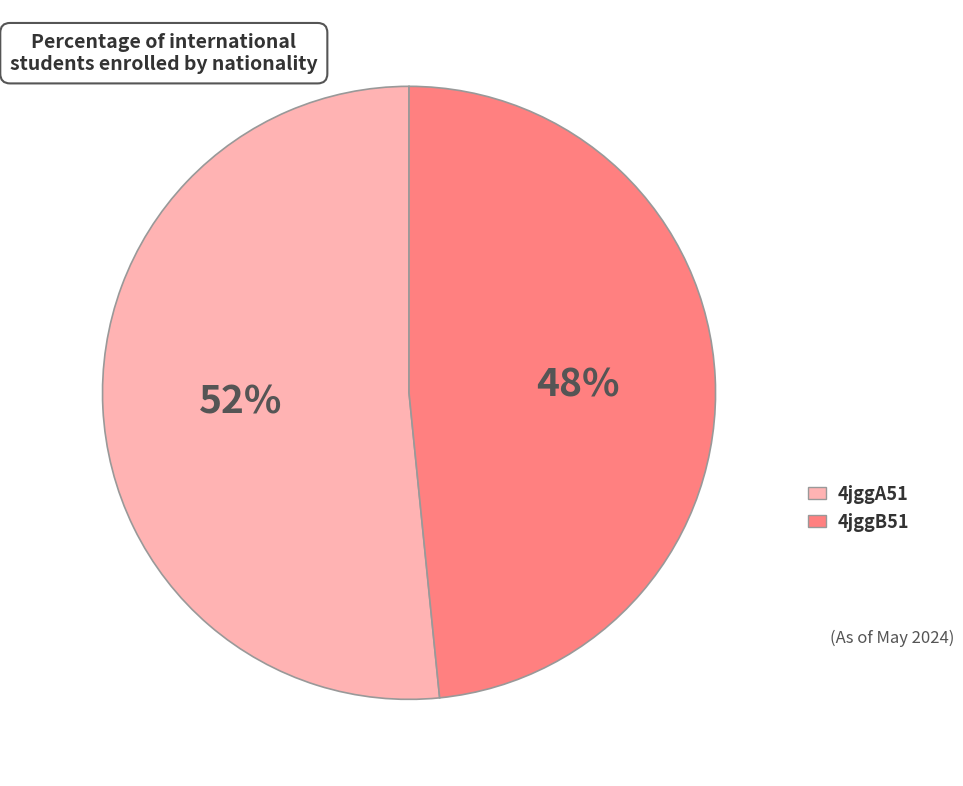

Does 4jggA51 account for over 50% of the chart?

Yes